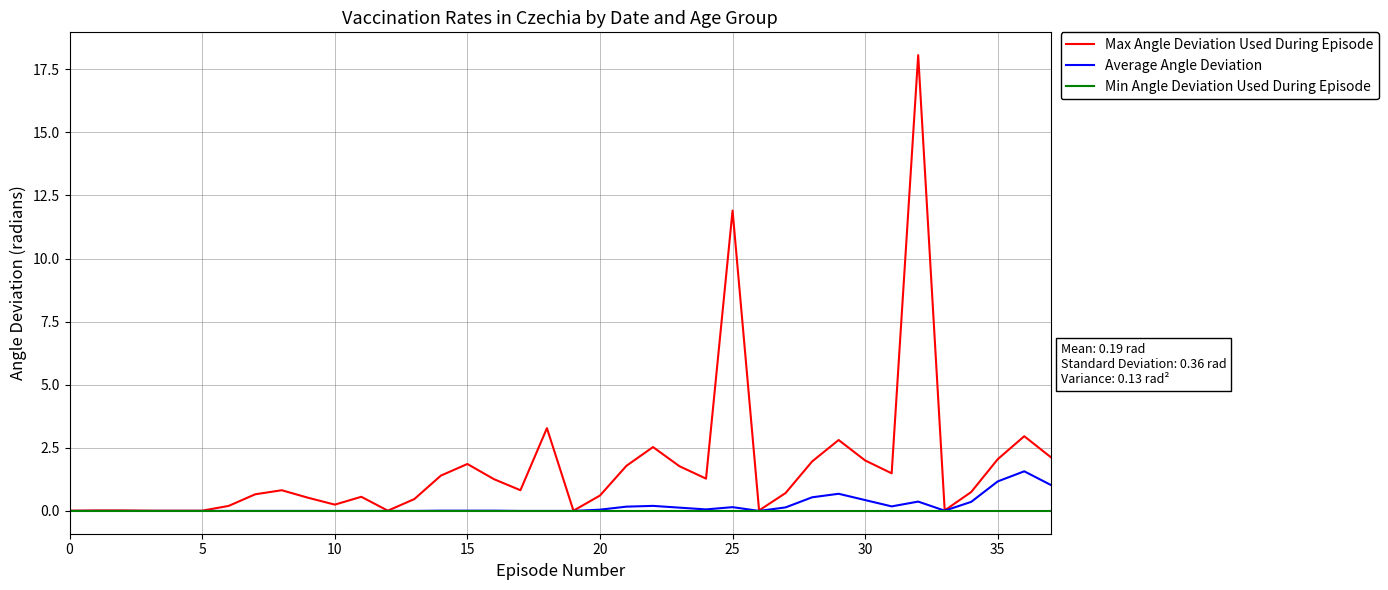

Which series has the widest spread of values?

Max Angle Deviation Used During Episode